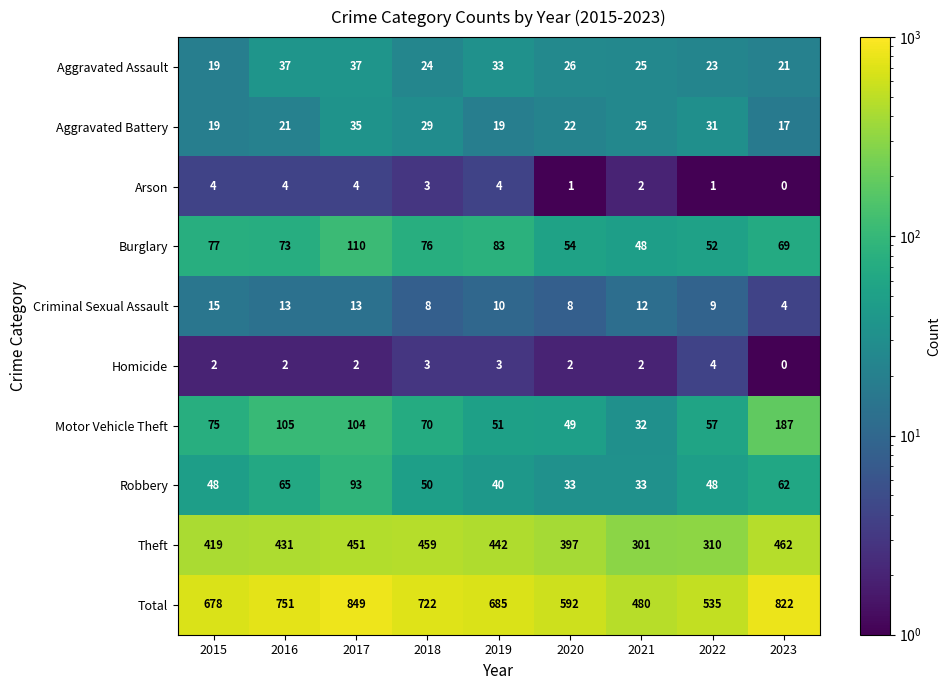

What is the maximum value shown in the chart?

849